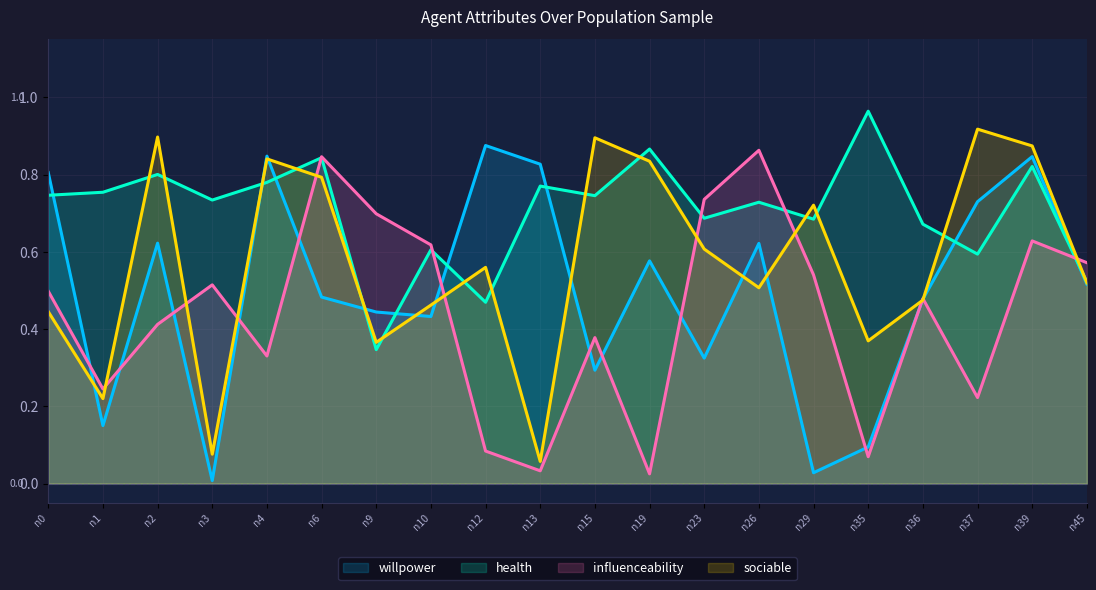

What is the value of the sociable point at the 11th from the left?

0.9